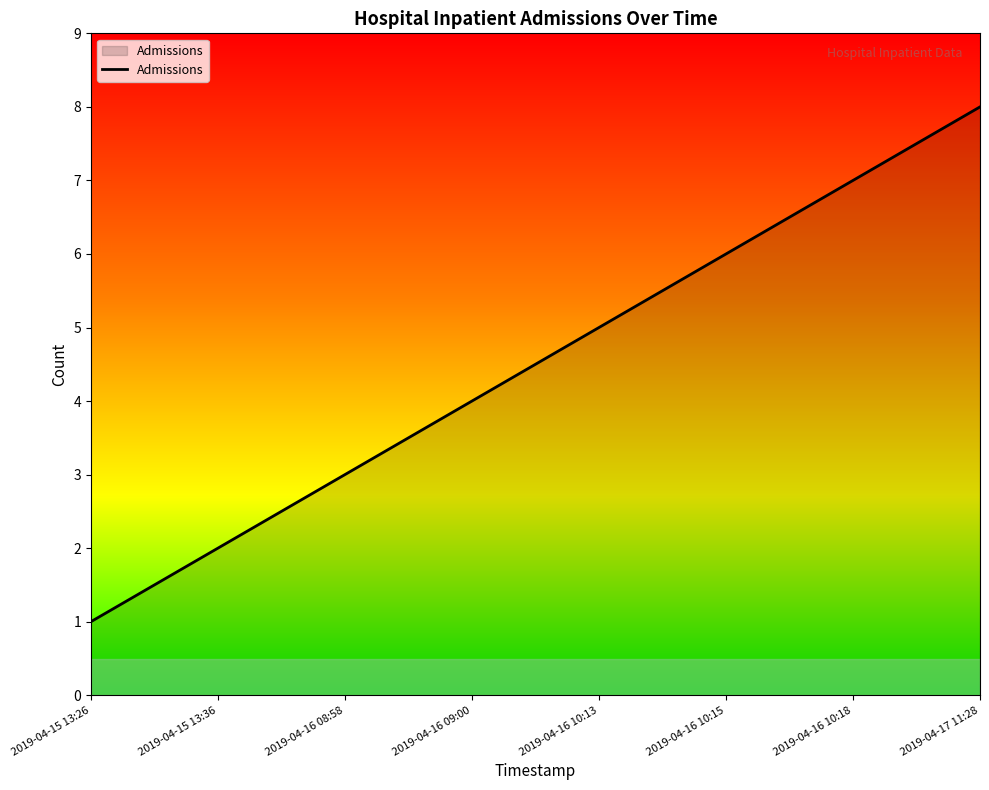

What is the smallest value displayed?

1